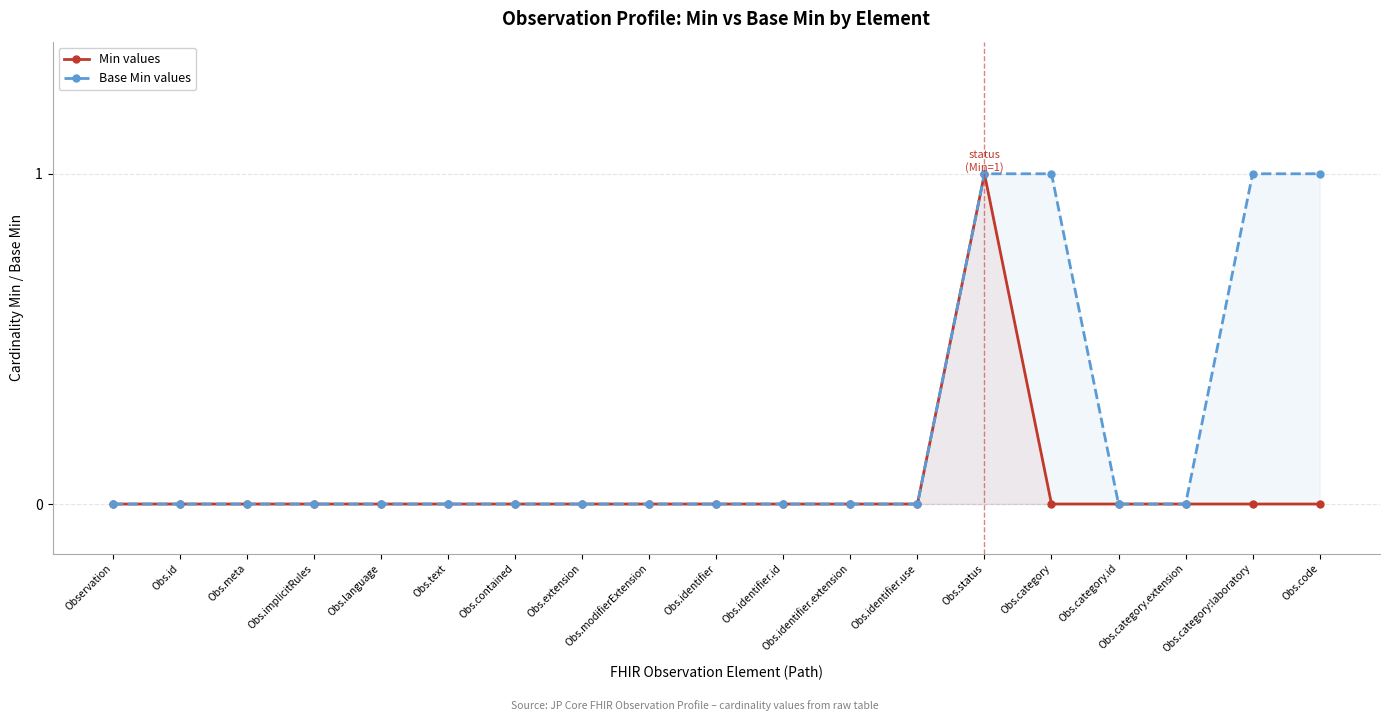

At how many categories does at least one series exceed 0?

4